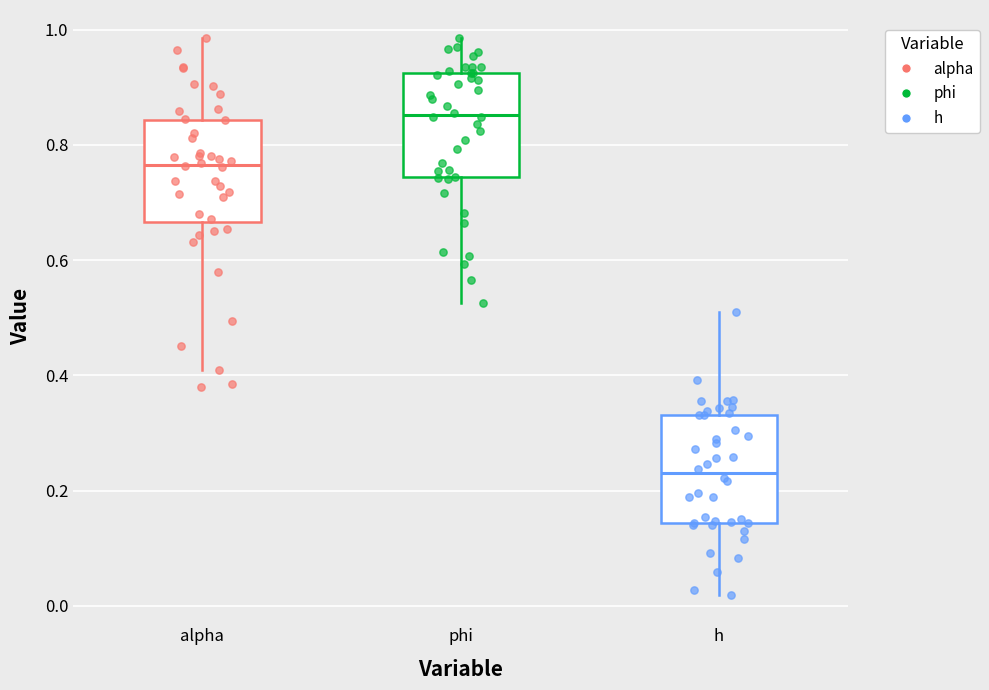

Reading left to right, transcribe this box plot: for each box, give where its median line is, the range the box spans, and where its two whiskers end, as read against the y-axis. The values are not printed on the chart, so give them approximately, as read against the axis.

alpha: median 0.76, box 0.66 to 0.84, whiskers 0.40 to 0.98
phi: median 0.86, box 0.74 to 0.92, whiskers 0.52 to 0.98
h: median 0.22, box 0.14 to 0.34, whiskers 0.02 to 0.50